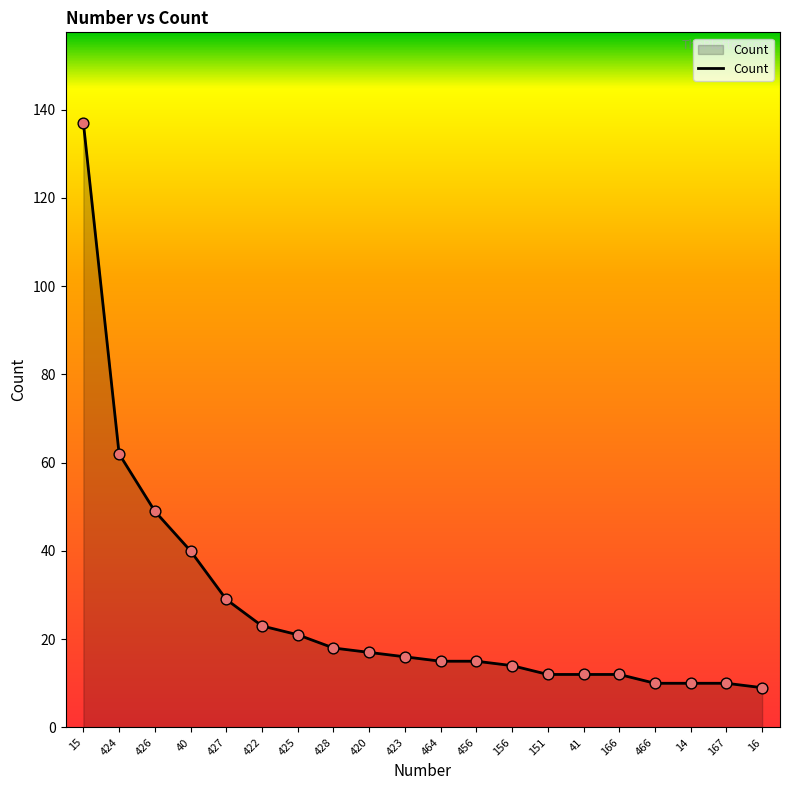

Between 167 and 156, which is larger?

156